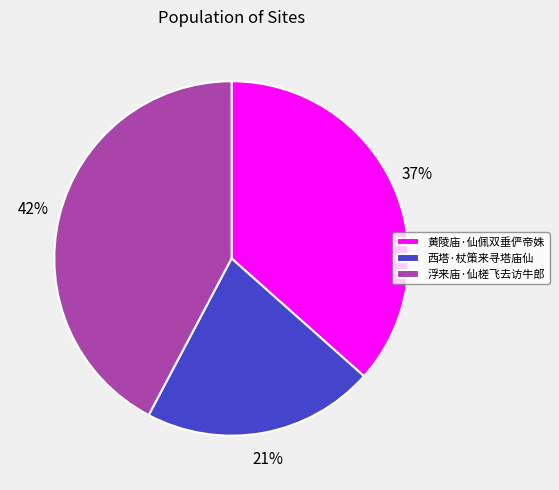

To the nearest percent, what is the average slice percentage?

33%